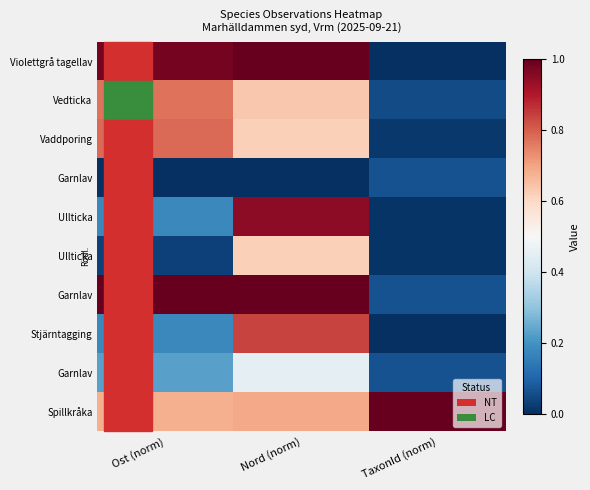

How many series are shown in this chart?

10